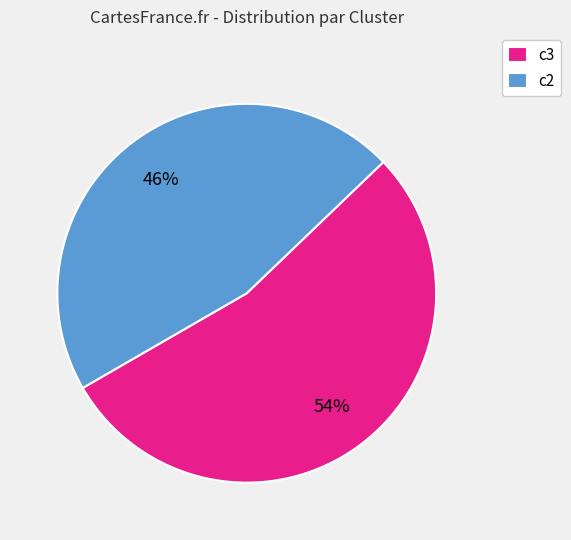

How many slices are in this pie chart?

2